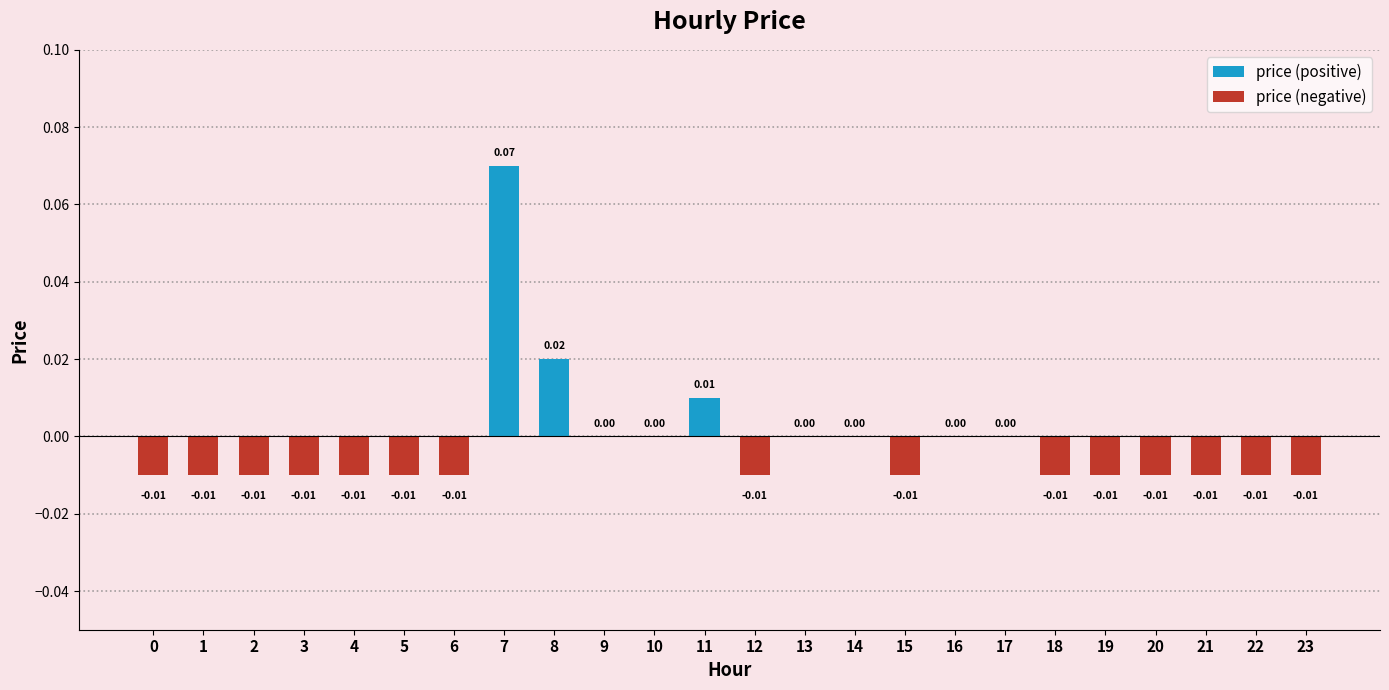

Count the values in the range 0 to 1.

9